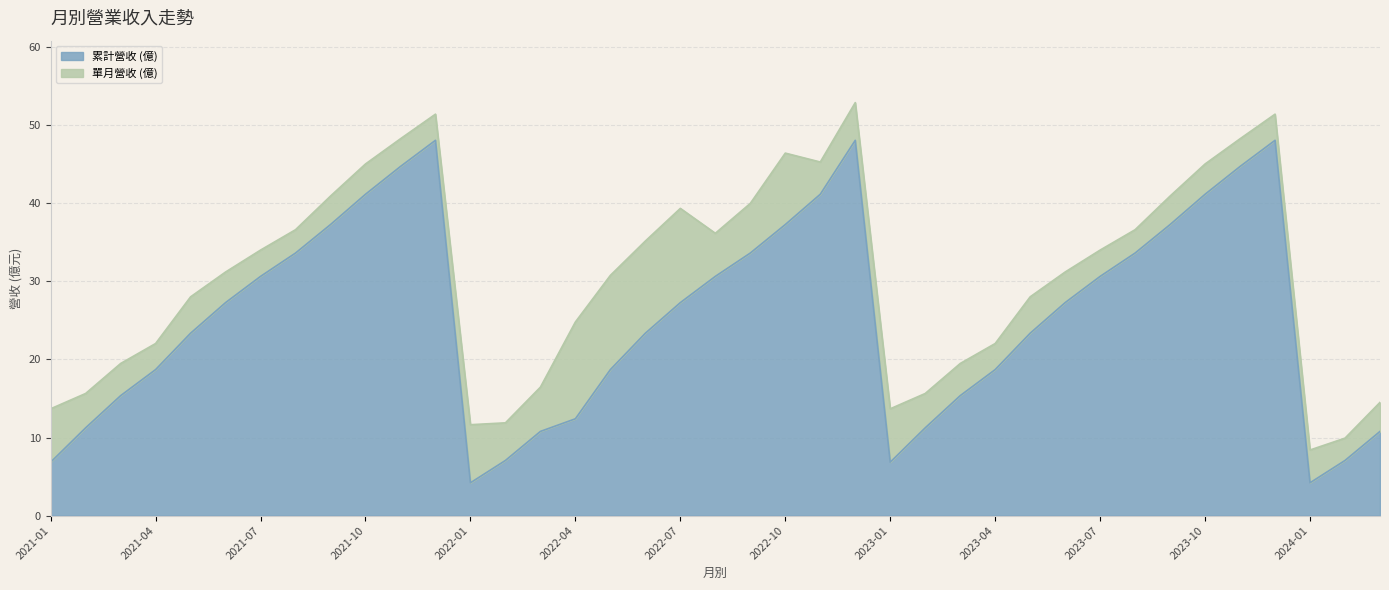

True or false: the data has more than 2 interior local peaks.

True